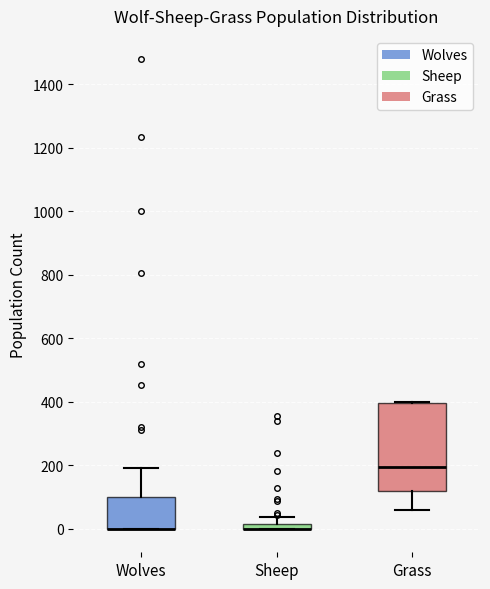

Which box is the tallest, from its lower edge to its upper edge?

Grass